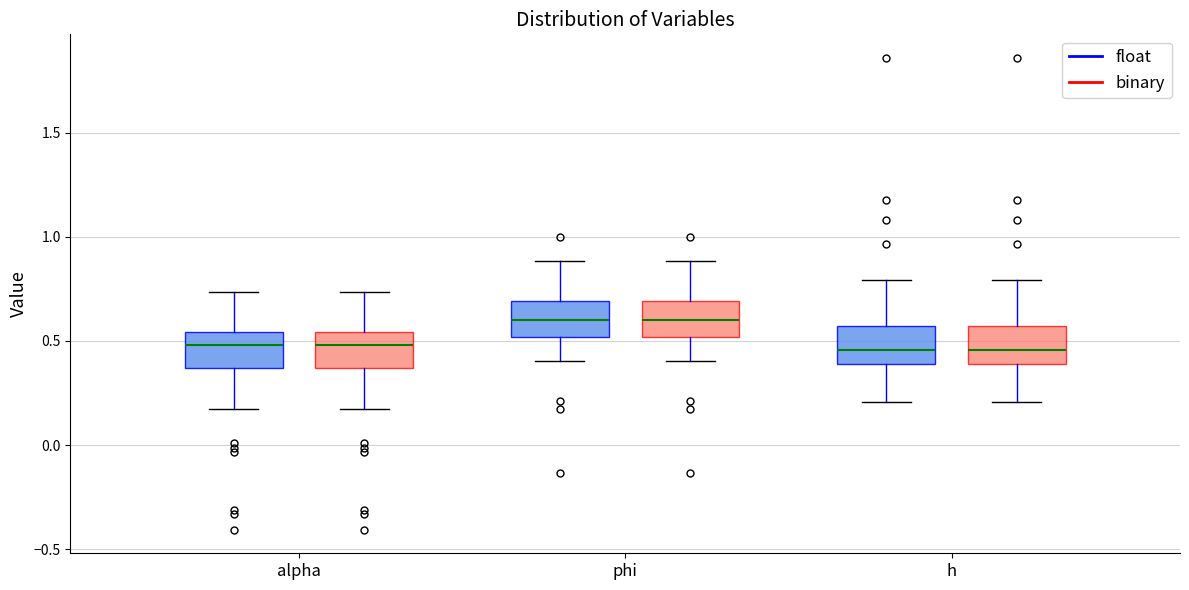

Where does the upper whisker of the box for h (binary) end on the y-axis? The values are not printed on the chart, so give them approximately, as read against the axis.

0.80